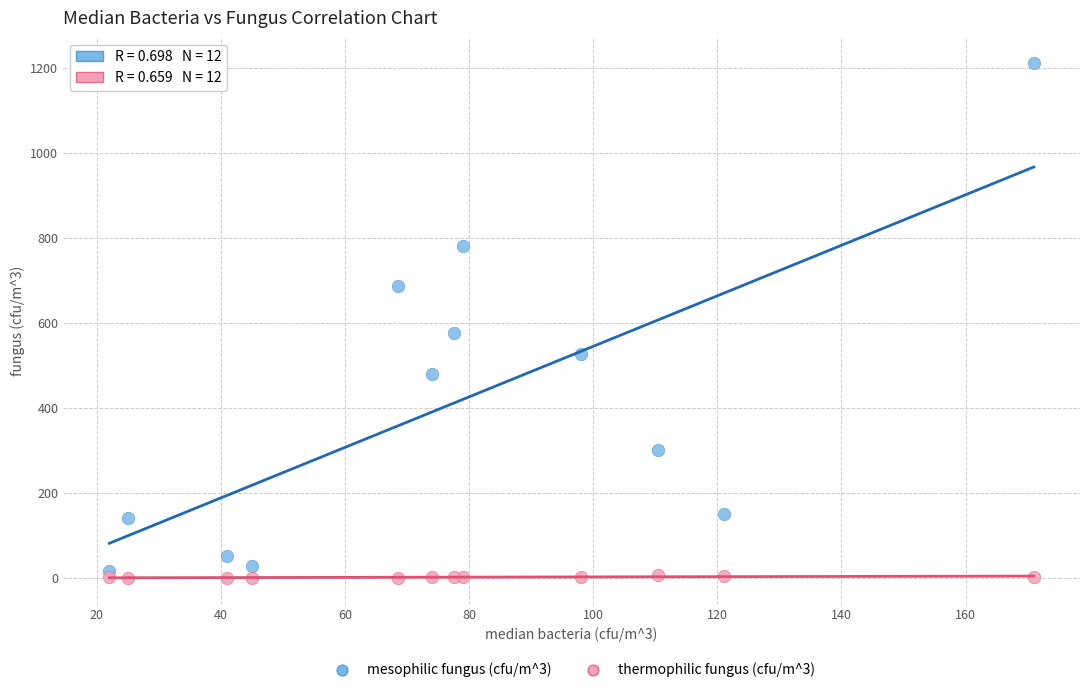

Which series has the largest Y range (max minus min)?

mesophilic fungus (cfu/m^3)